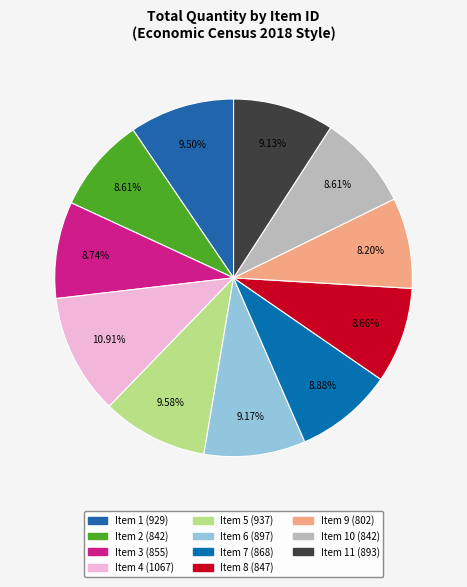

Rank the categories by value from lowest to highest.

9, 2, 10, 8, 3, 7, 11, 6, 1, 5, 4